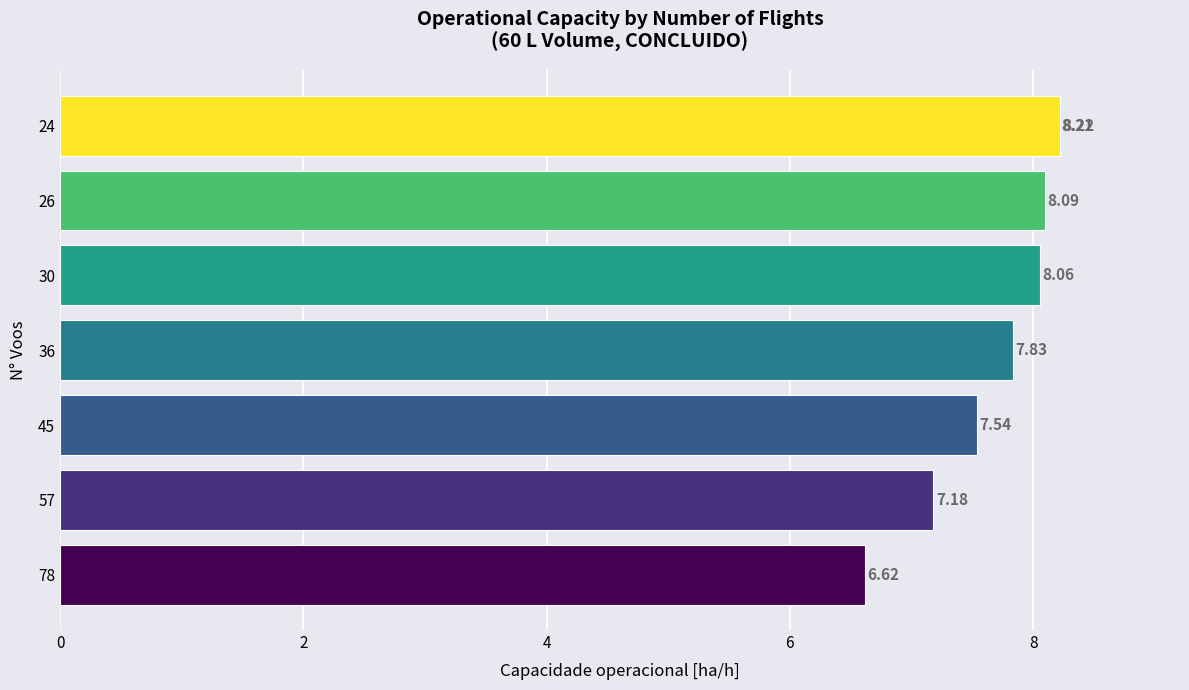

True or false: the data shows 8.1 at 30.

True